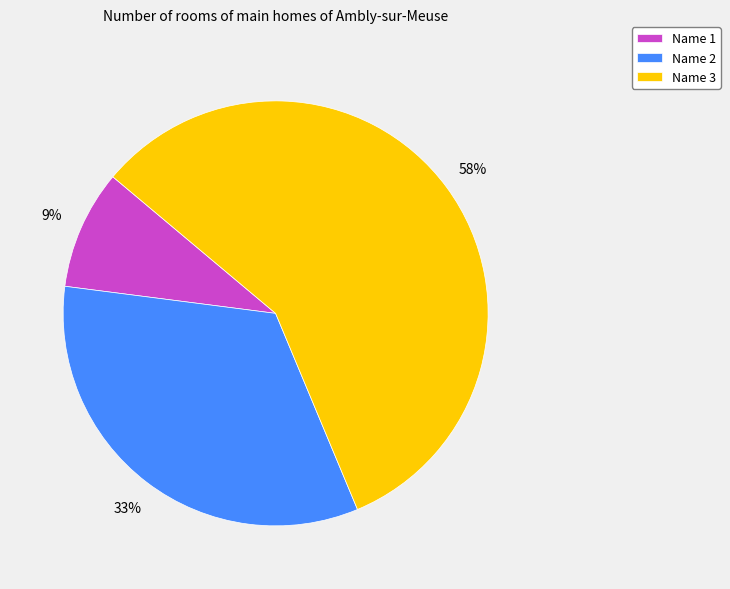

True or false: Name 1 accounts for 20% of the total.

False